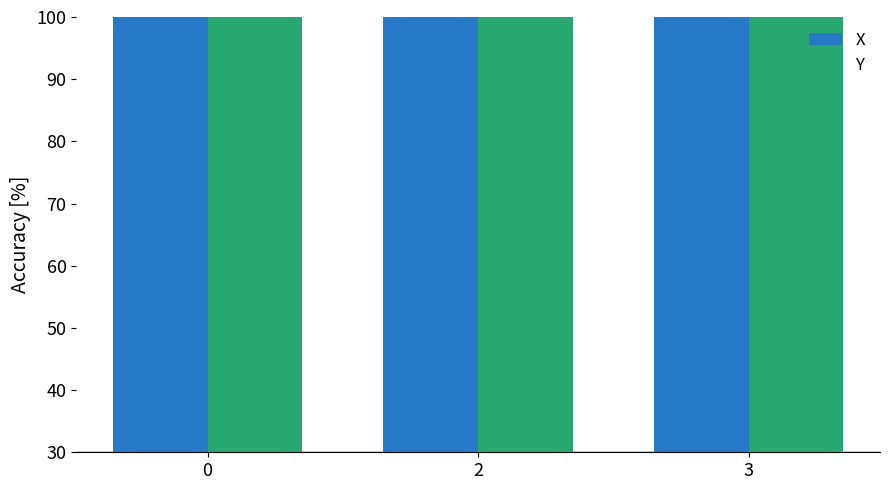

Which series has the widest spread of values?

X